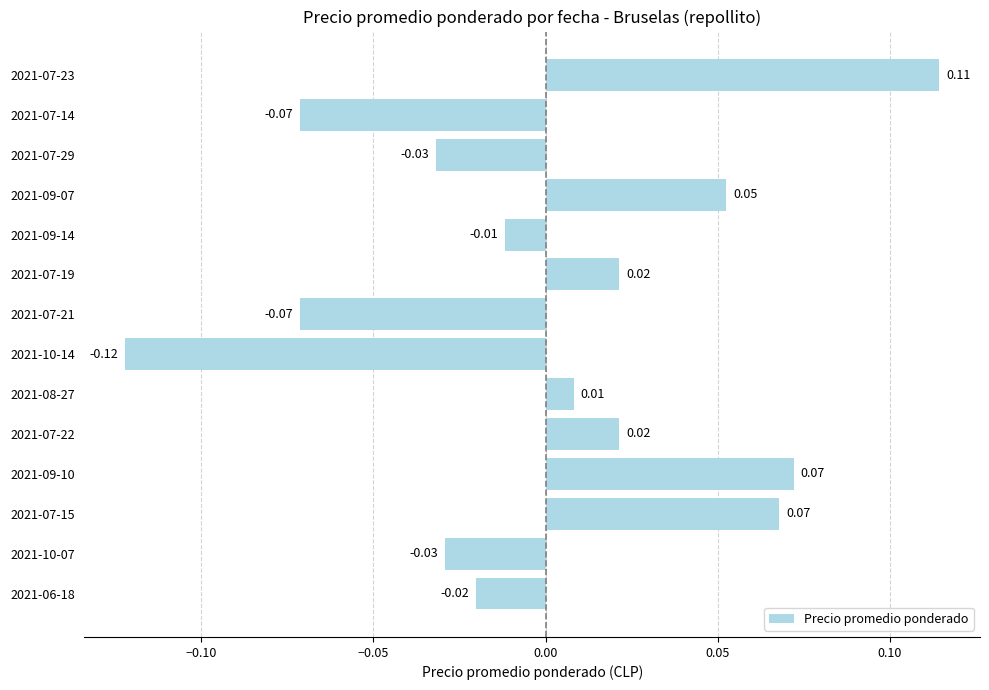

Which label corresponds to the largest value in the chart?

2021-07-23